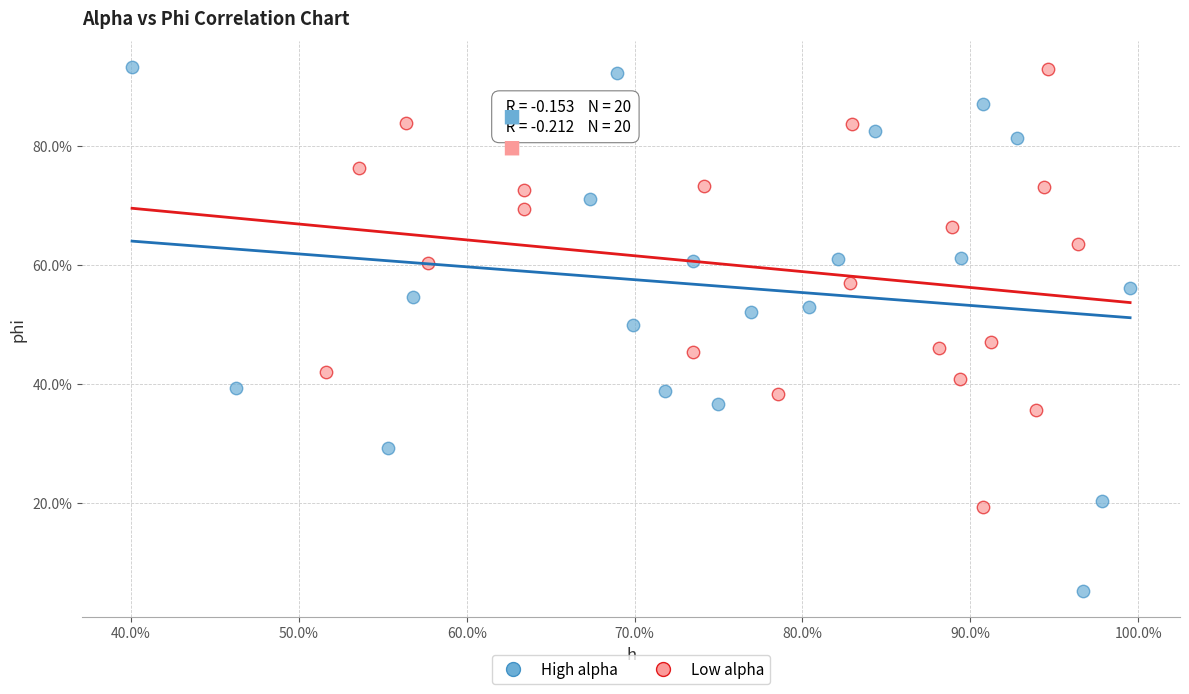

What are all the series names shown in the legend?

High alpha, Low alpha